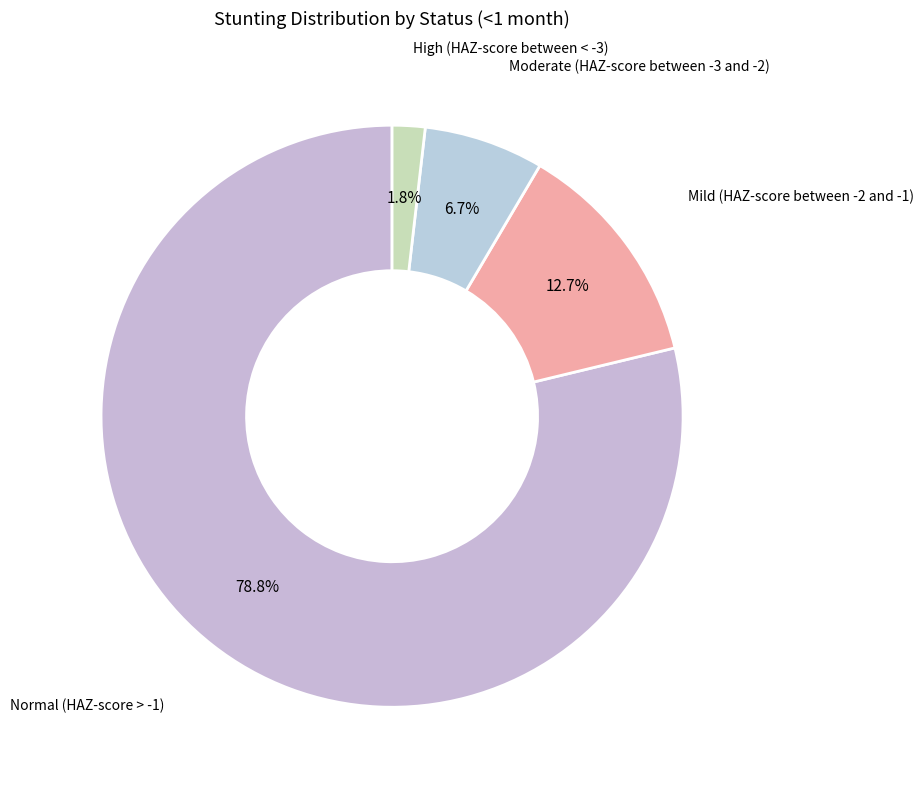

Which slice is the smallest?

High (HAZ-score between < -3)